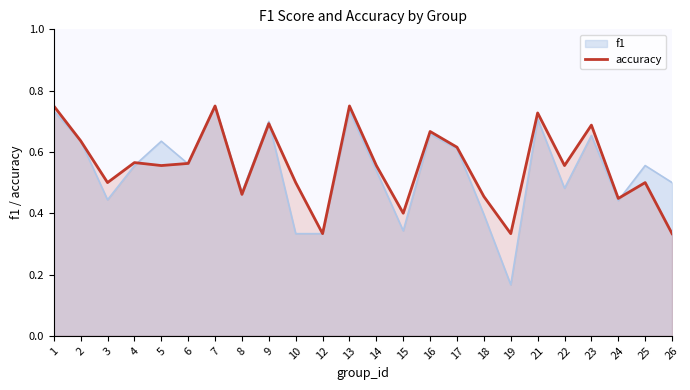

What value does the data have at 12?

0.3